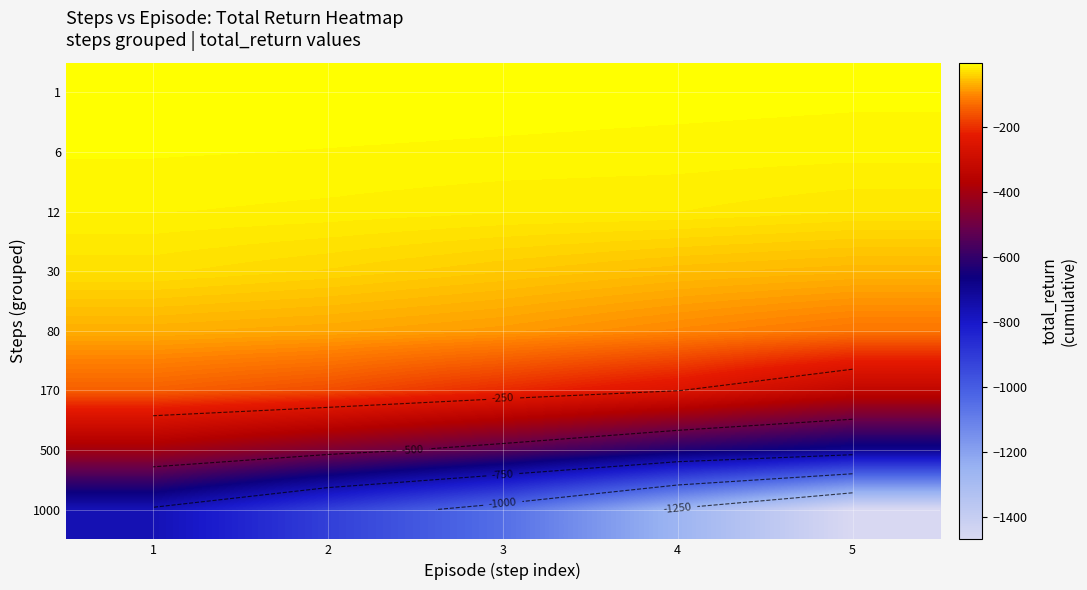

Where does the 1000 series first go above -1052?

1